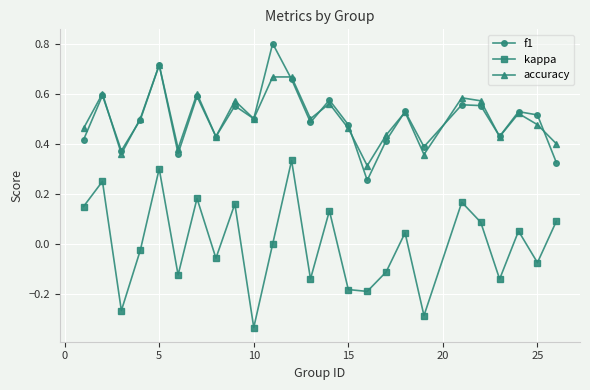

True or false: kappa and f1 intersect in this chart.

False